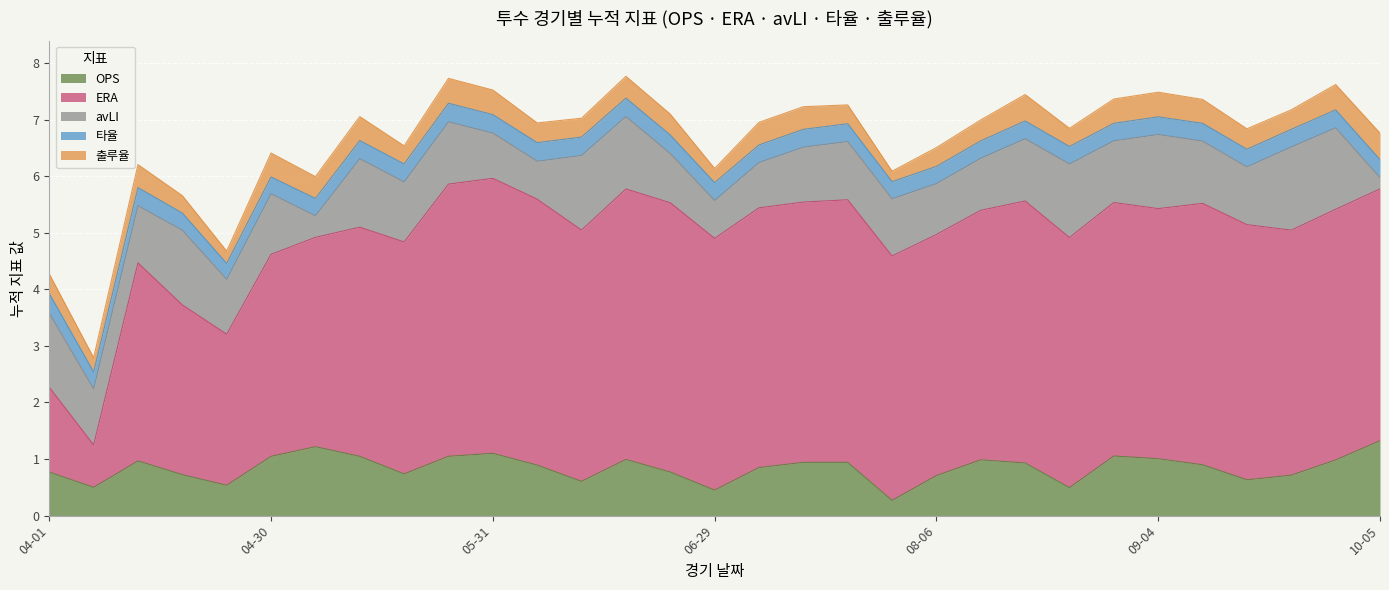

What is the value of the avLI point at the 30th from the left?

1.4